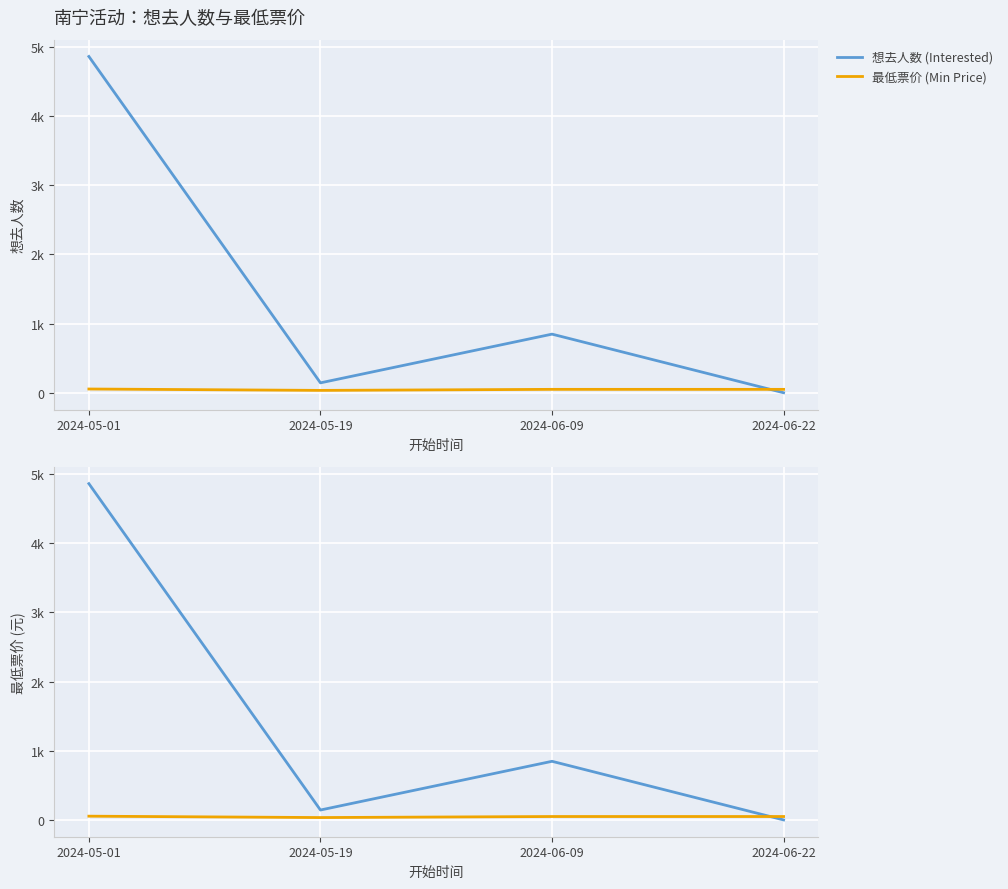

At which category is the sum across all series the highest?

2024-05-01